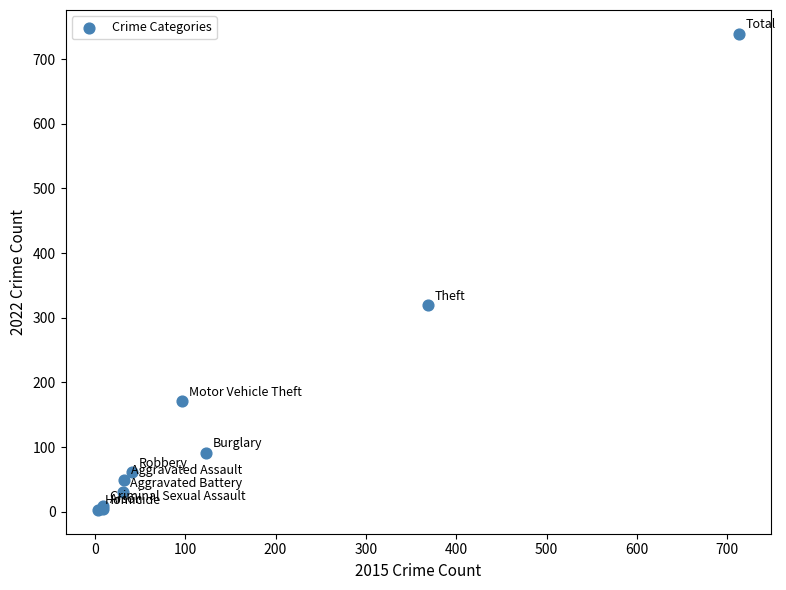

What Y value in the scatter plot is closest to 371?

319